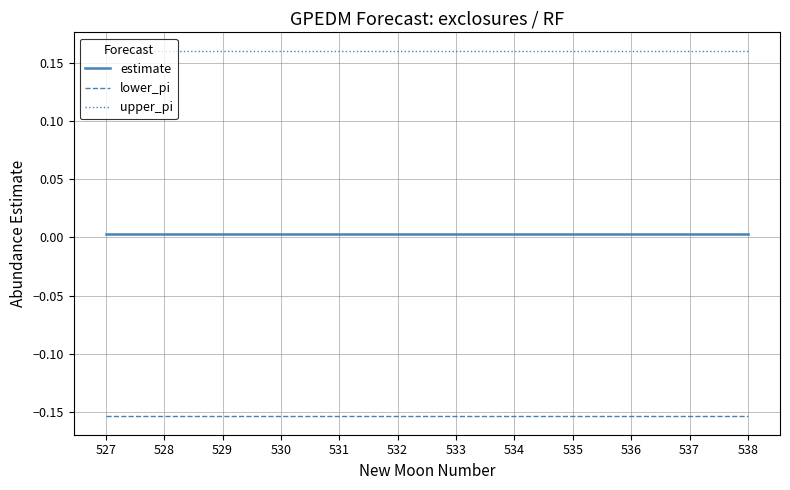

How many lines are shown in the chart?

3